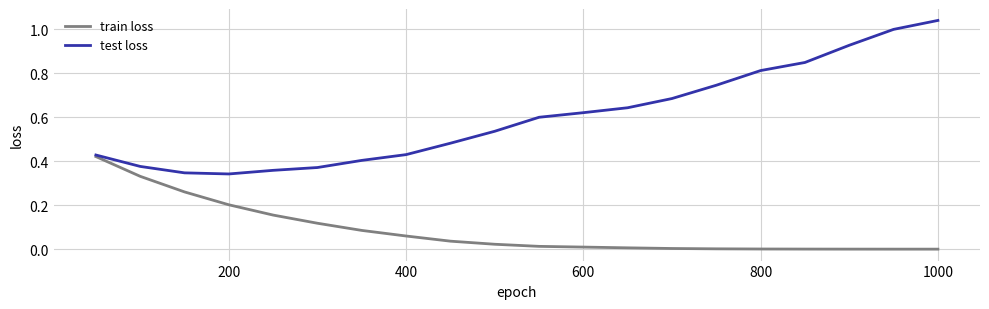

Rank the series by their average value, from lowest to highest.

train loss, test loss